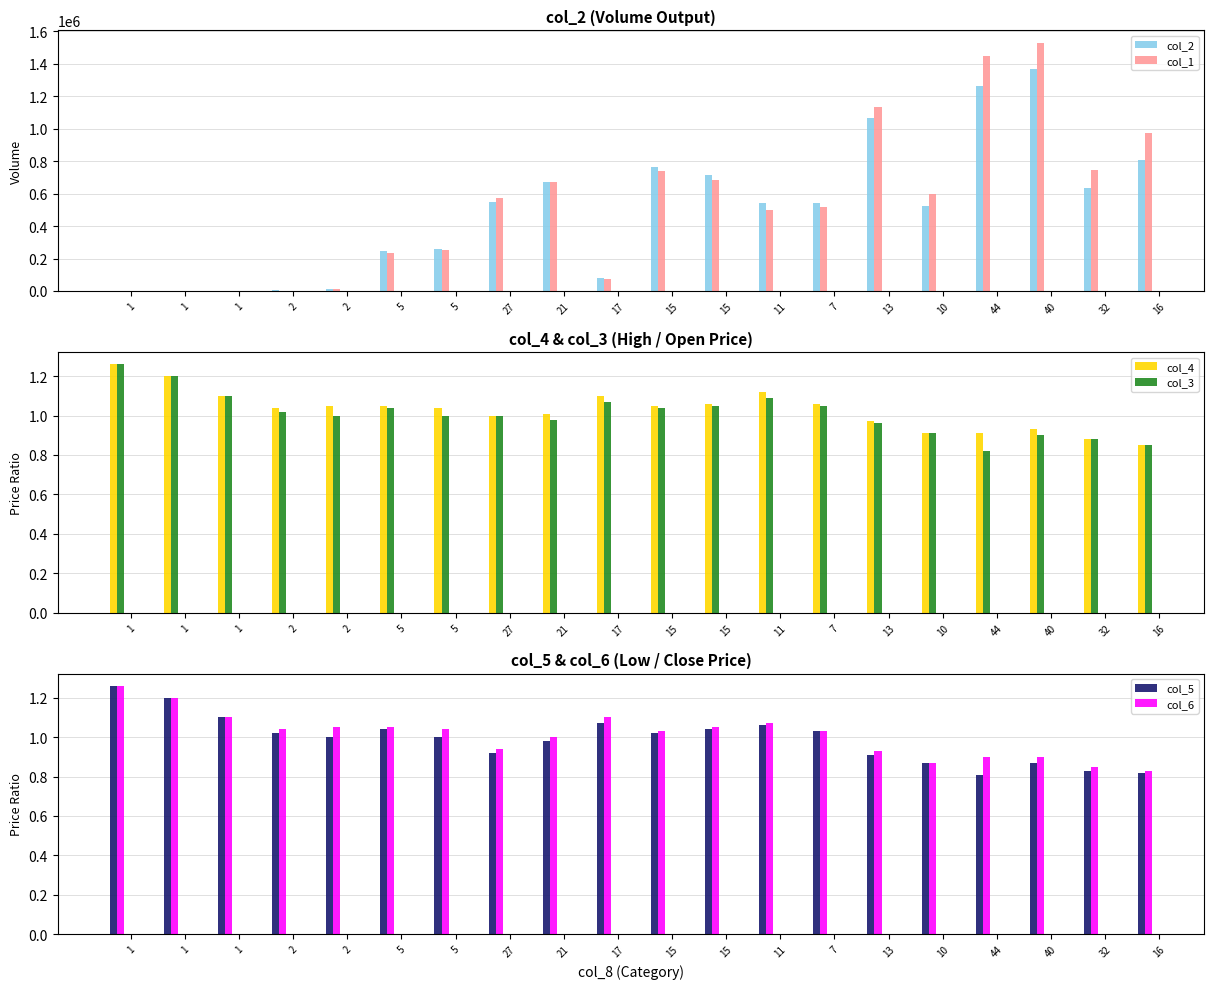

True or false: col_4 has a value of 0.3 at 1.

False